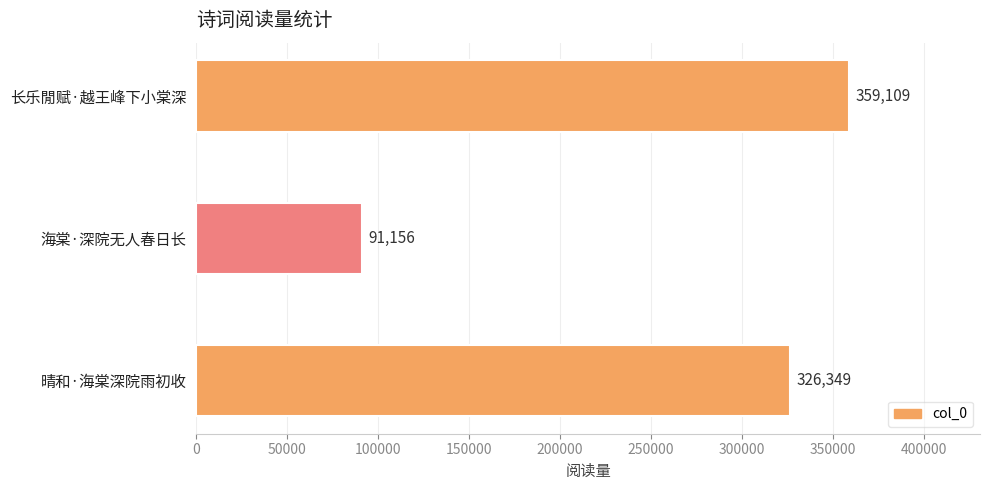

How many data points does each series have?

3